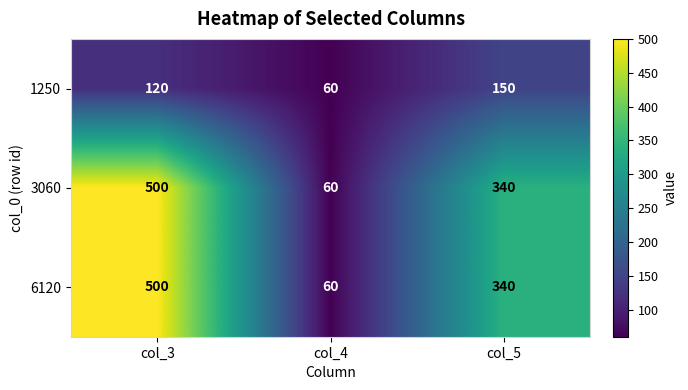

Which label corresponds to the smallest value in the chart?

col_4